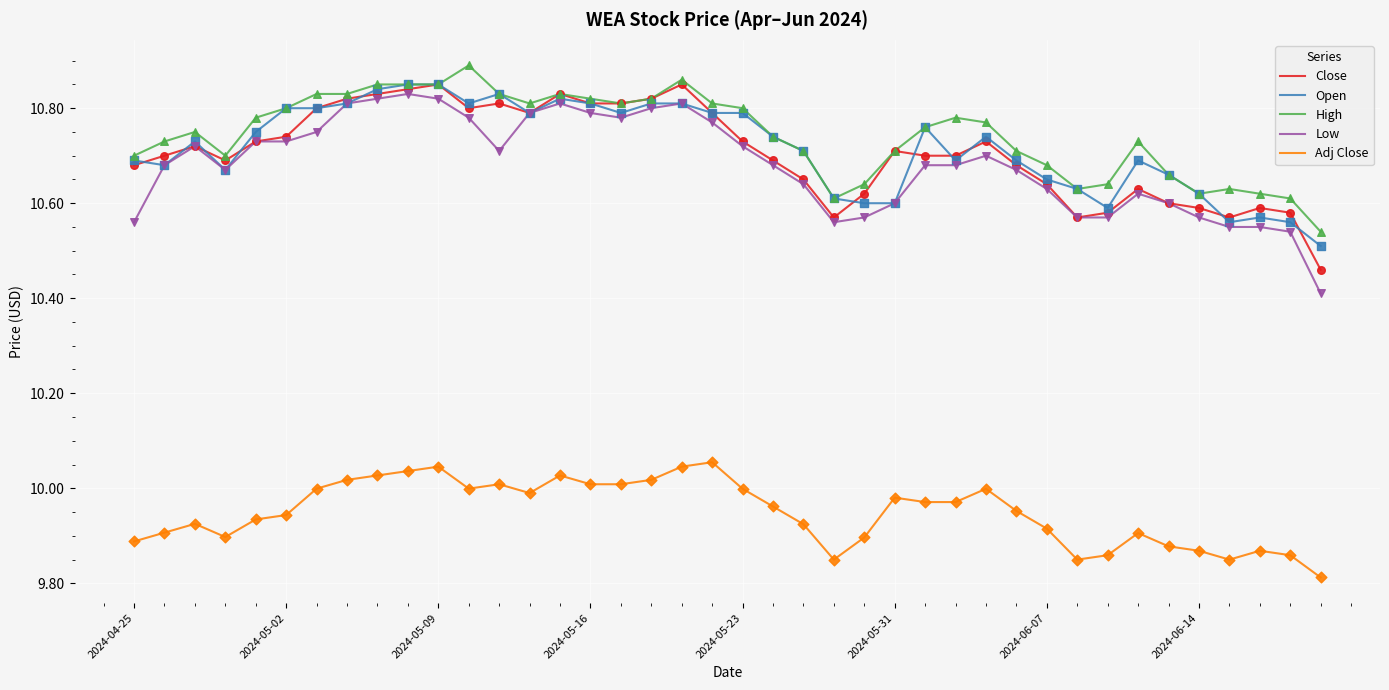

What are all the series names shown in the legend?

Close, Open, High, Low, Adj Close